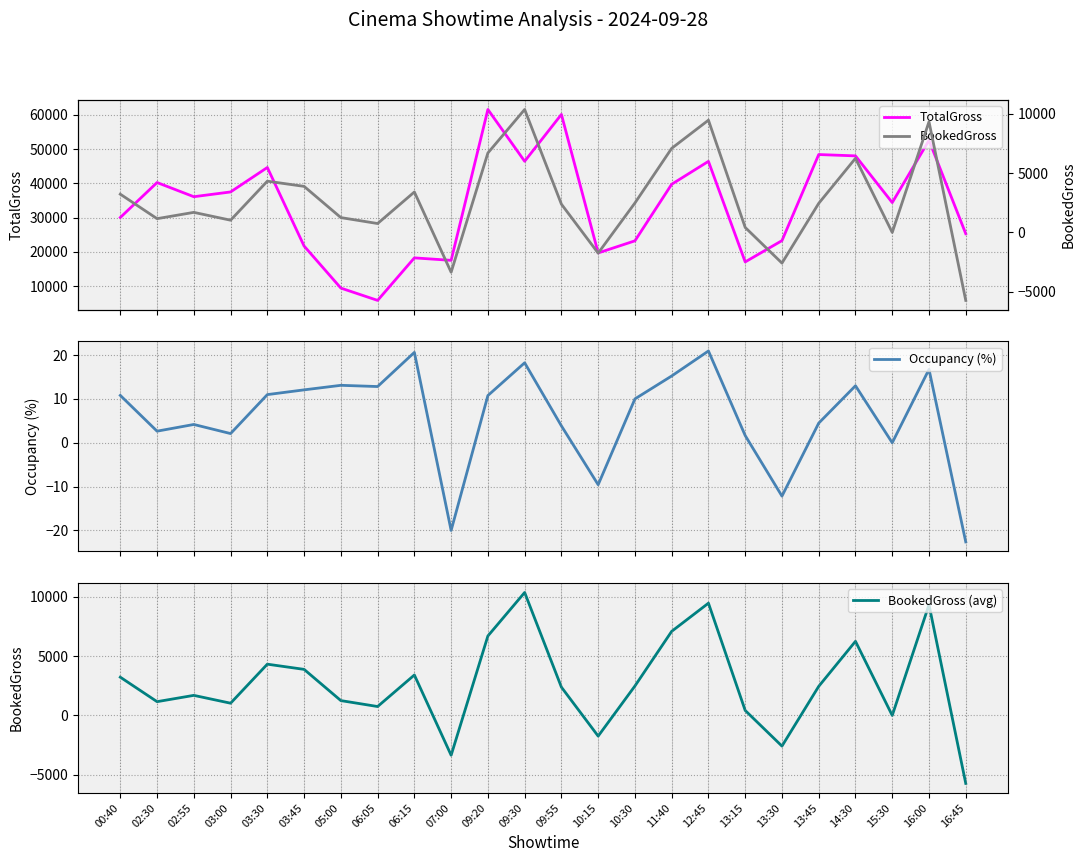

Is this an area chart (filled region under the line)?

No